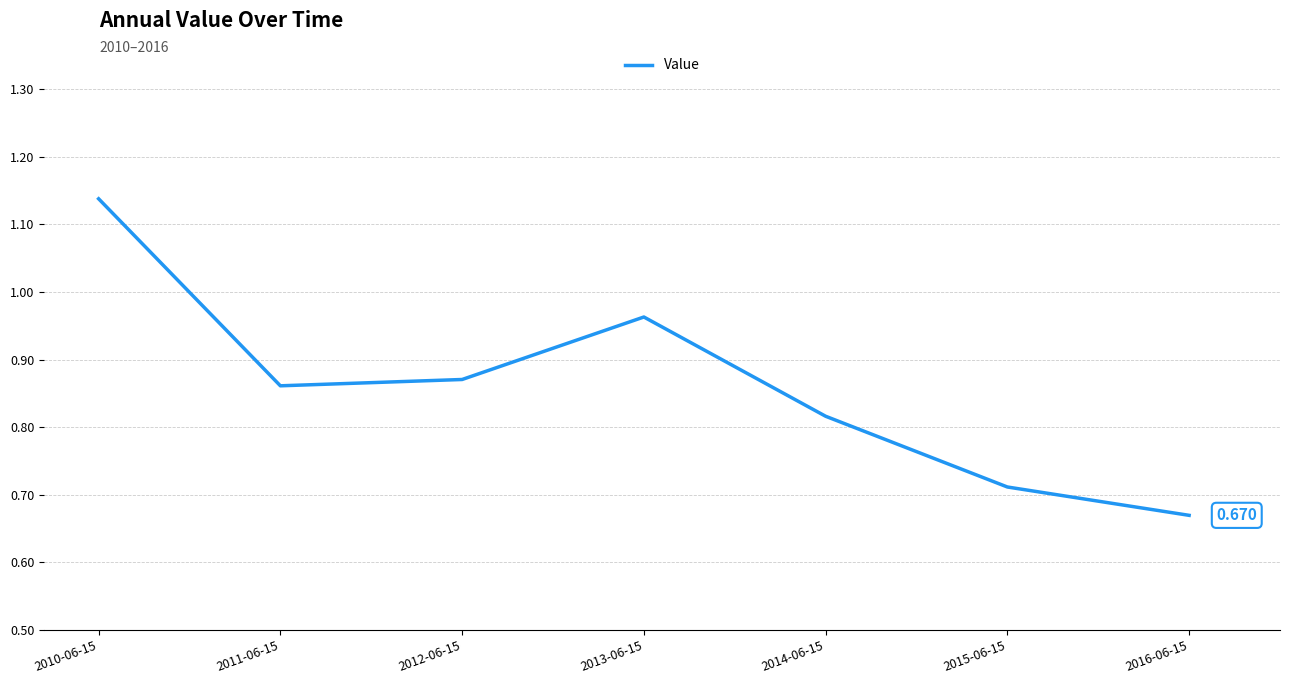

What is the difference between the values at 2011-06-15 and 2015-06-15?

0.1